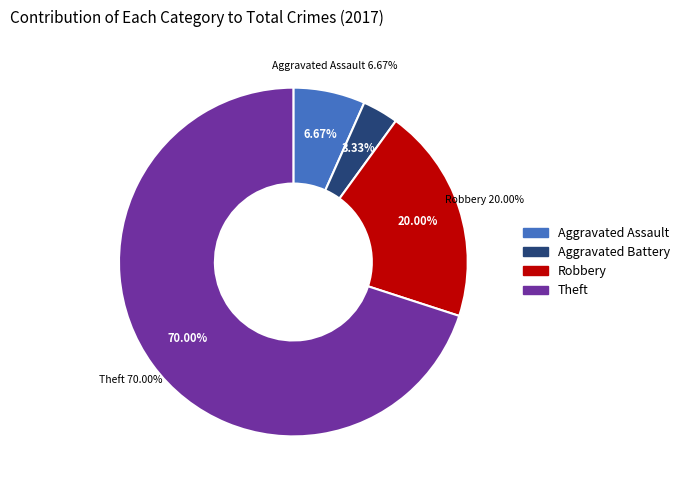

Count the number of slices in the pie.

4